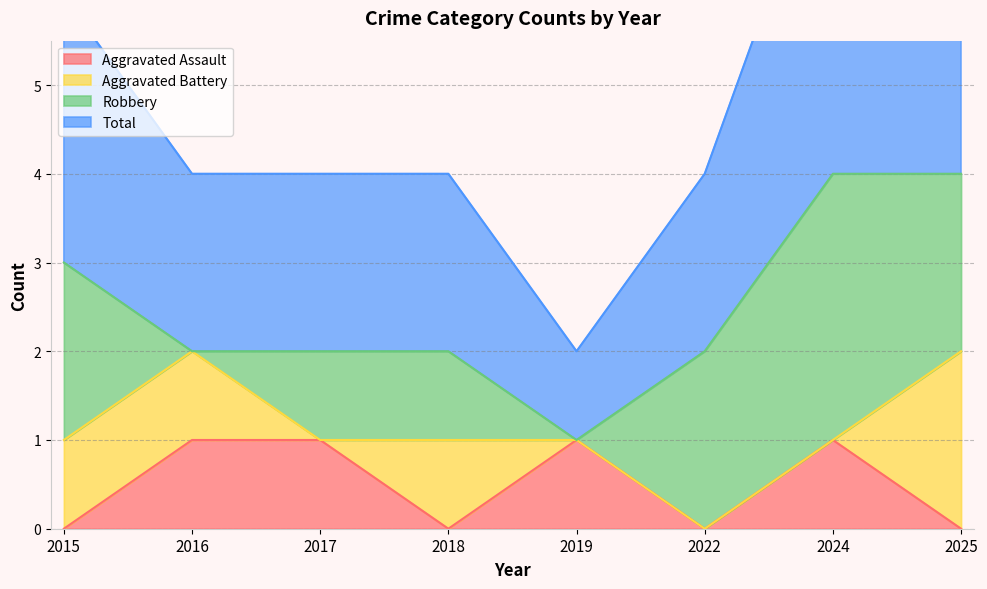

The value of Aggravated Assault at 2025 is 1. True or false?

False